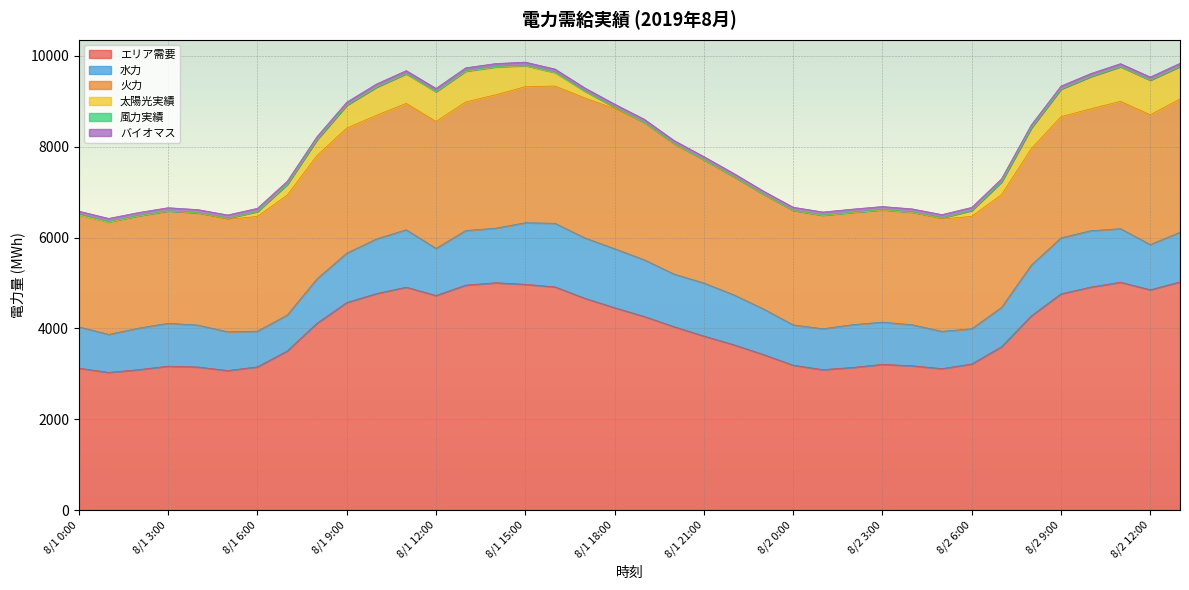

True or false: 水力 has a value of 702 at 8/1 20:00.

False